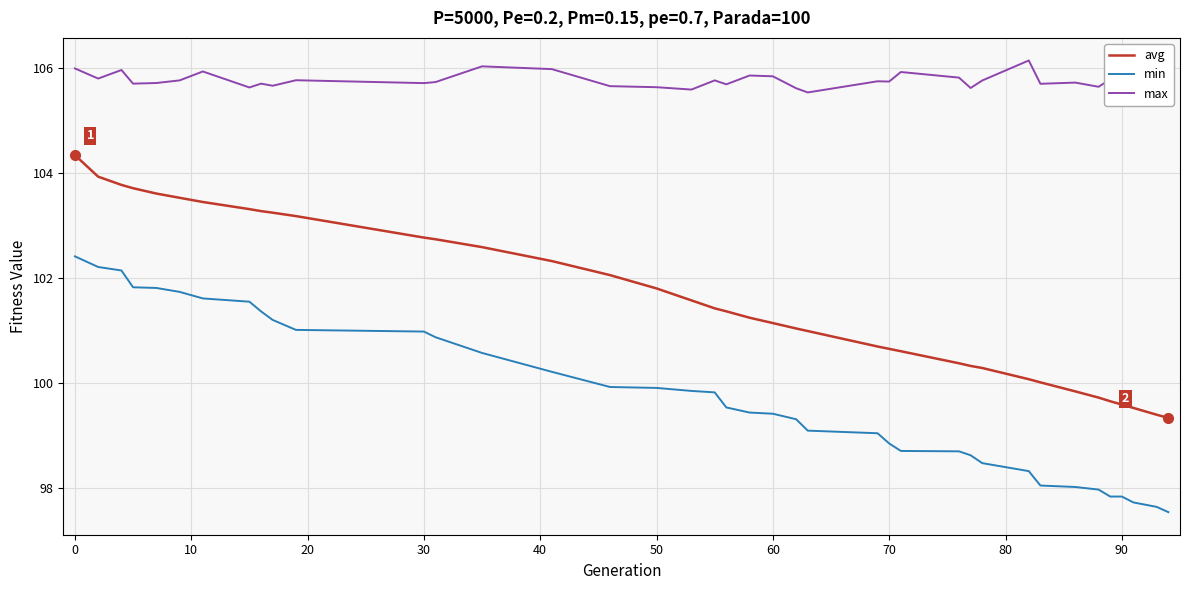

Which series has the largest total across all categories?

max